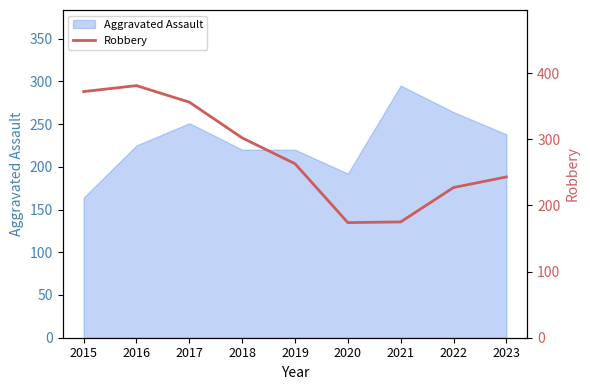

Between 2020 and 2021, which is larger?

2021